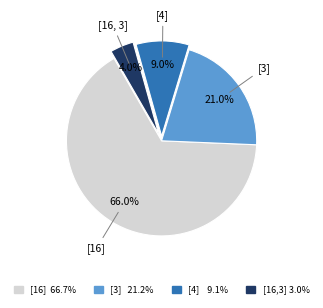

Is there any slice that represents more than half of the pie?

Yes